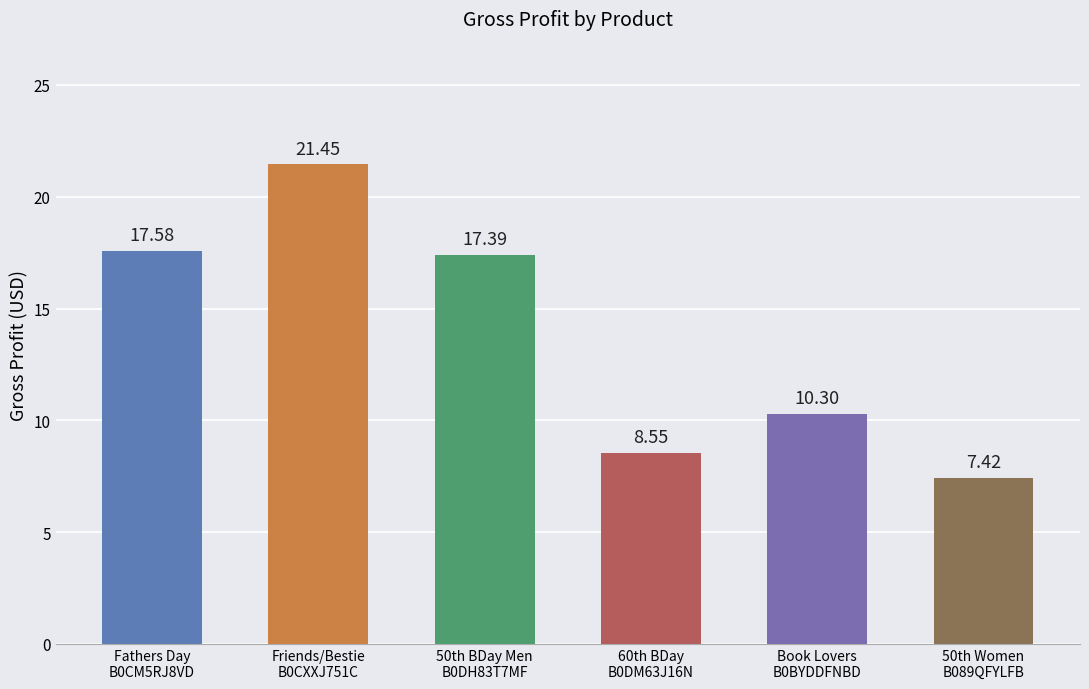

Rank the categories by value from highest to lowest.

Friends/Bestie
B0CXXJ751C, Fathers Day
B0CM5RJ8VD, 50th BDay Men
B0DH83T7MF, Book Lovers
B0BYDDFNBD, 60th BDay
B0DM63J16N, 50th Women
B089QFYLFB